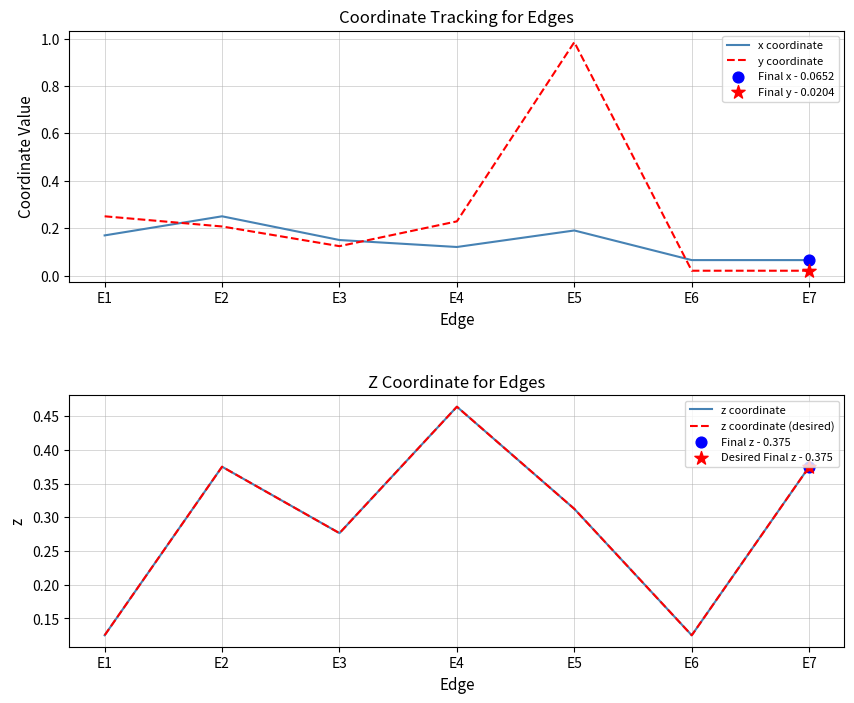

At which category is the sum across all series the highest?

E5